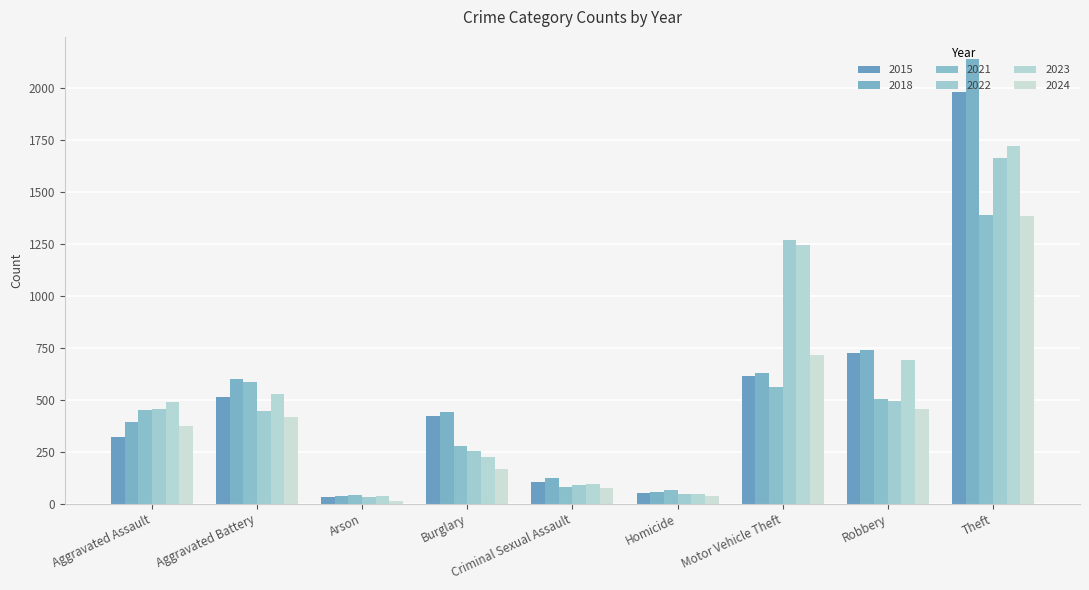

Count the number of categories in the chart.

9